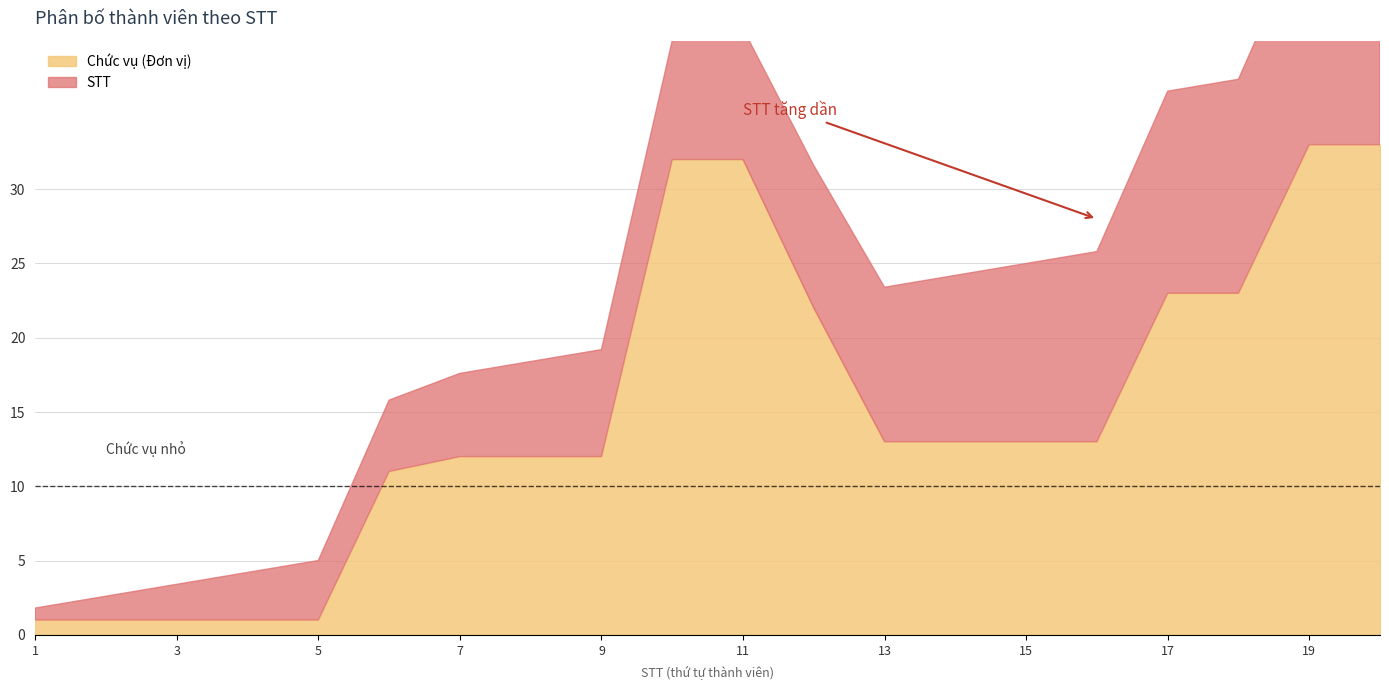

List the labels in order of STT value, largest first.

20, 19, 18, 17, 16, 15, 14, 13, 12, 11, 10, 9, 8, 7, 6, 5, 4, 3, 2, 1